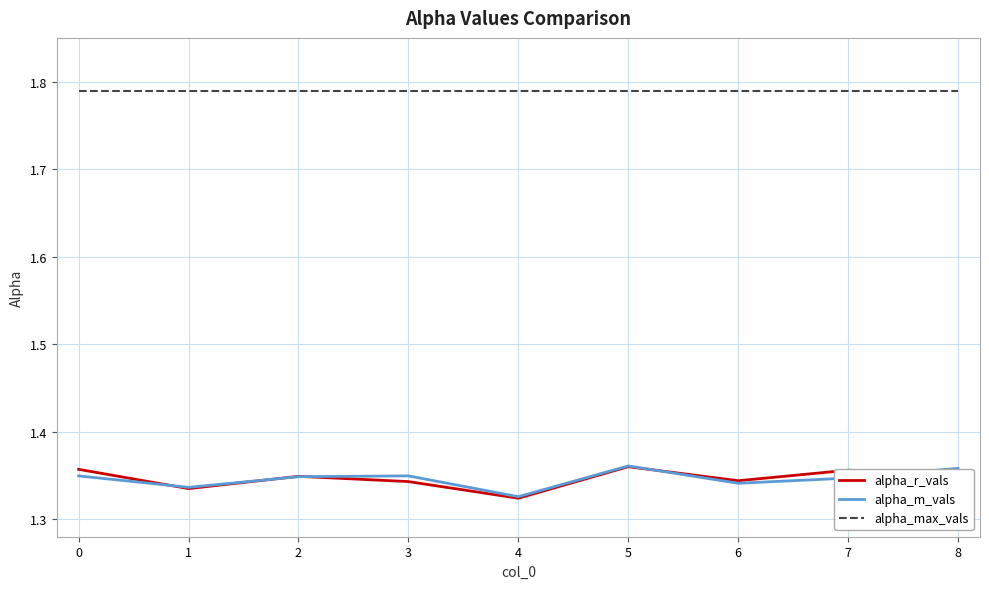

What are all the series names shown in the legend?

alpha_r_vals, alpha_m_vals, alpha_max_vals